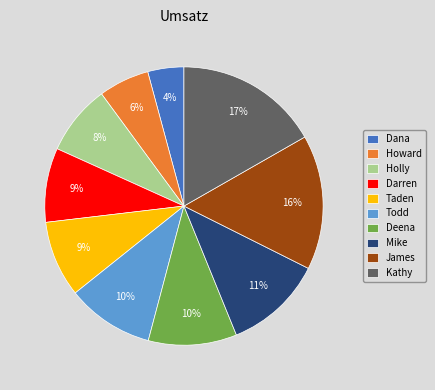

Is it true that Taden is 9% of the pie?

True